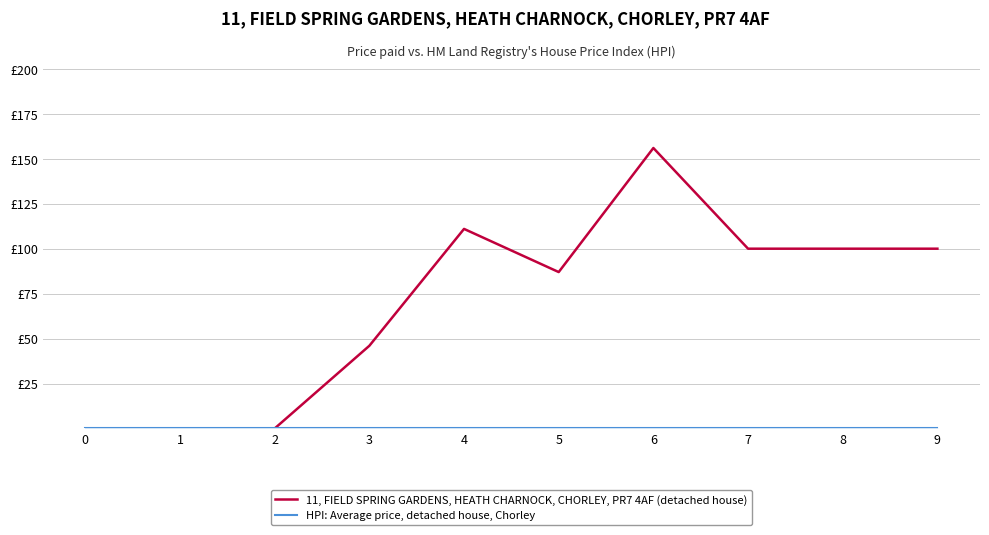

Does the chart display data point markers on the line(s)?

No